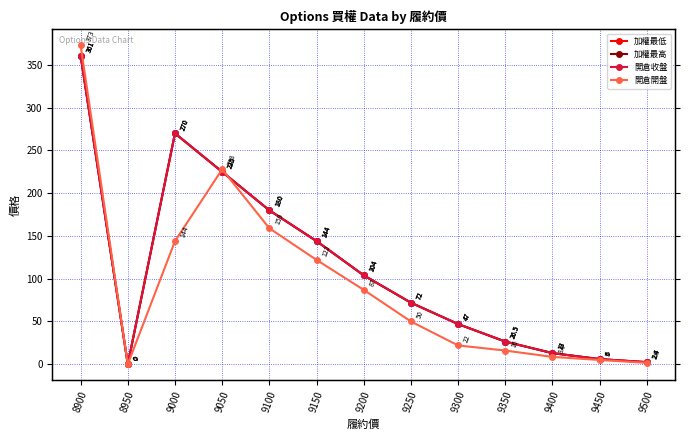

Reading left to right, extract all data points from this chart.

加權最低: 361.0	0.0	270.0	225.0	180.0	144.0	104.0	72.0	47.0	26.5	13.0	6.0	2.4
加權最高: 361.0	0.0	270.0	225.0	180.0	144.0	104.0	72.0	47.0	26.5	13.0	6.0	2.4
開倉收盤: 361.0	0.0	270.0	225.0	180.0	144.0	104.0	72.0	47.0	26.5	13.0	6.0	2.4
開倉開盤: 373.0	0.0	144.0	228.0	159.0	122.0	87.0	50.0	22.0	16.0	8.6	5.0	1.6